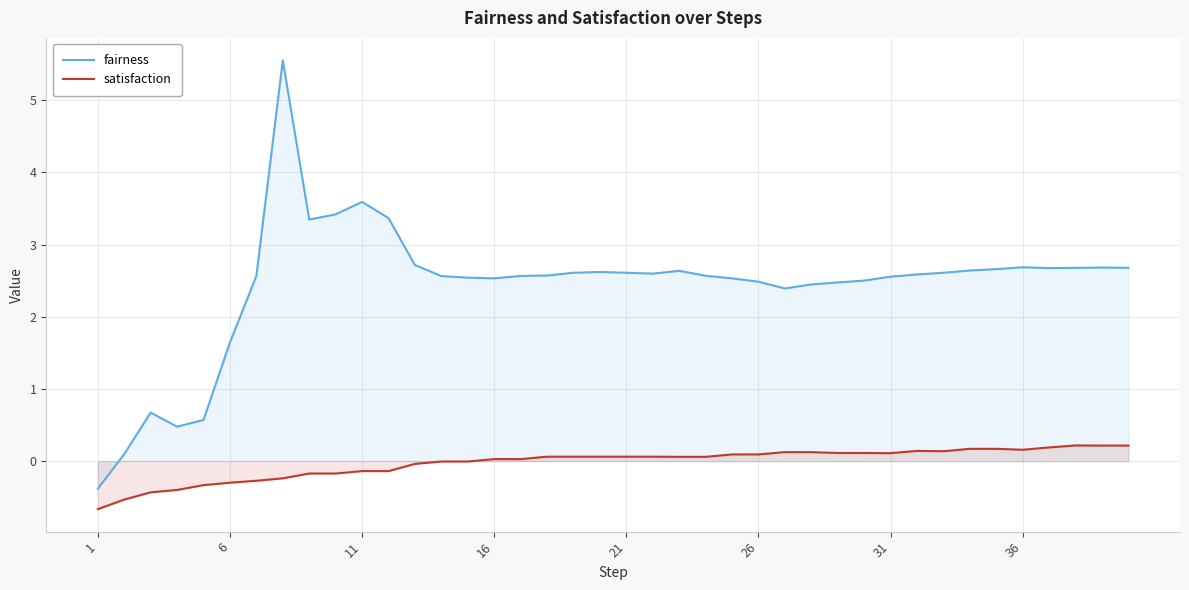

What is the label of the 40th point from the right?

1